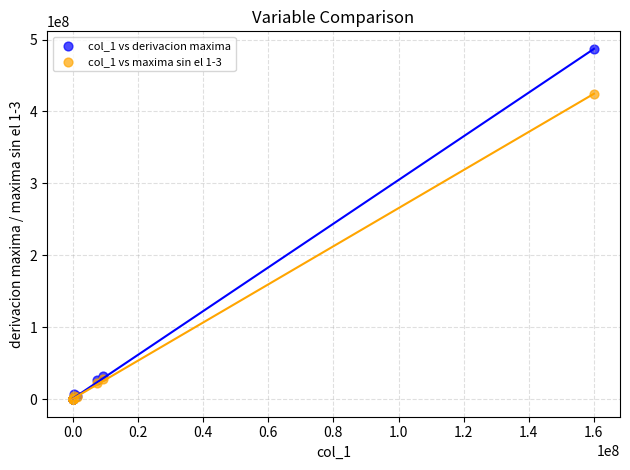

Across all series, what Y value is closest to 243363690?

424402380.0